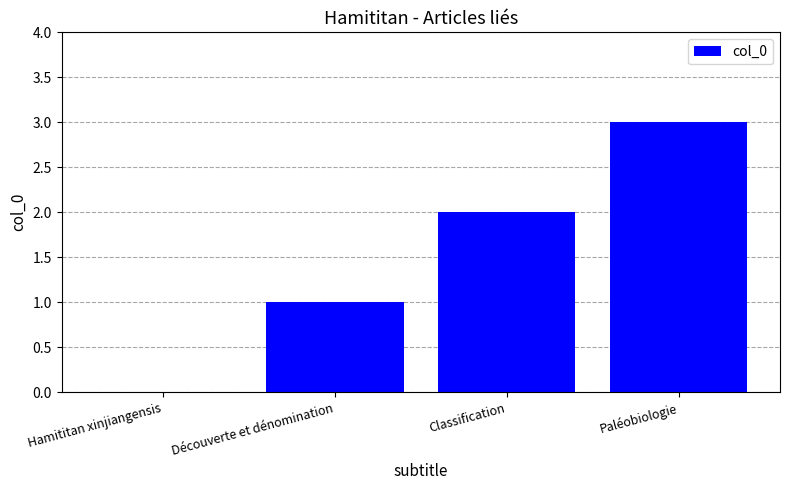

Approximately how many times larger is the value at Paléobiologie compared to Classification?

1.5